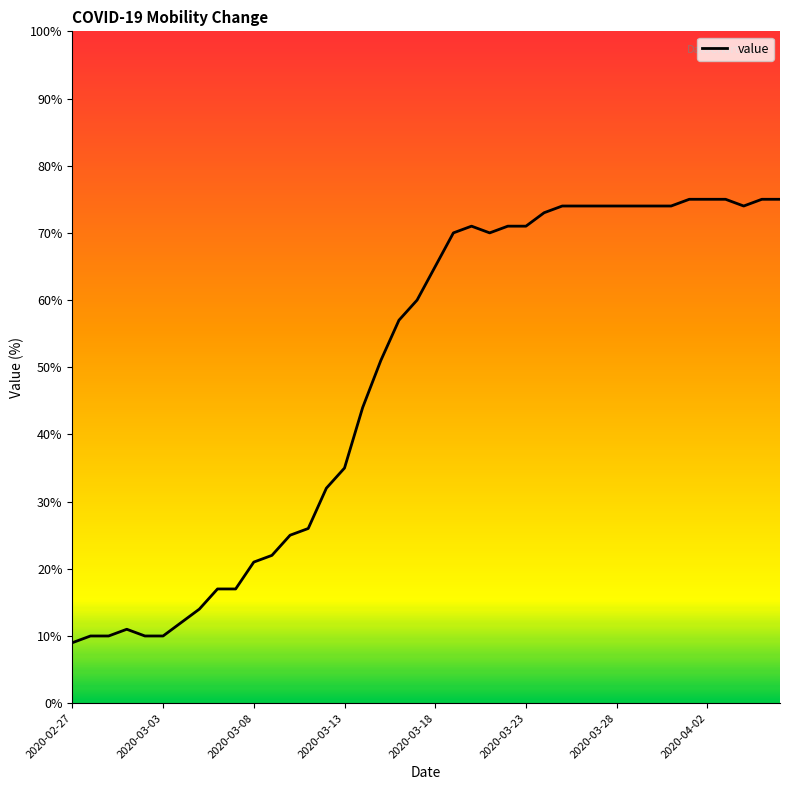

What is the minimum value shown in the chart?

9